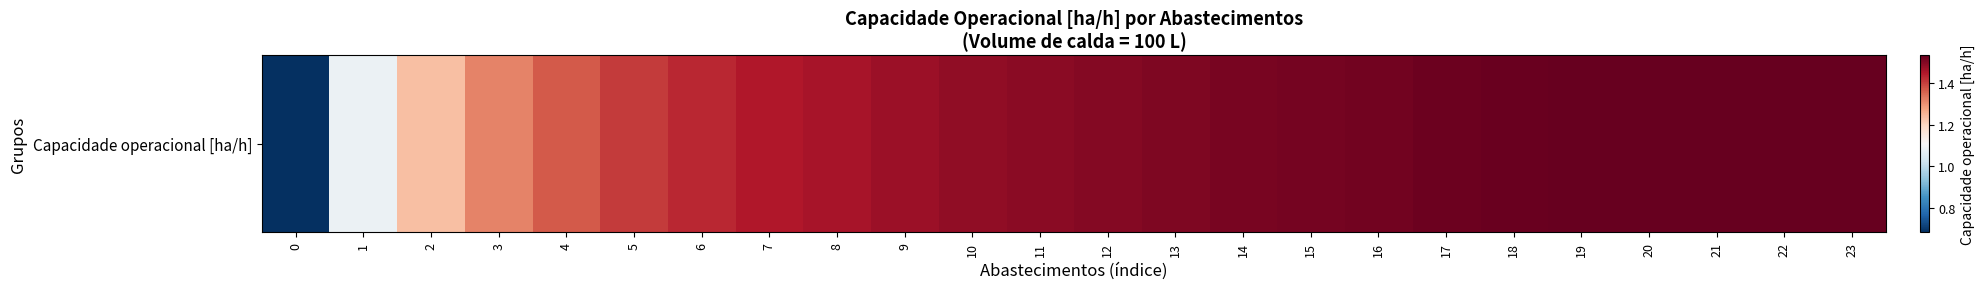

What is the minimum value shown in the chart?

0.7